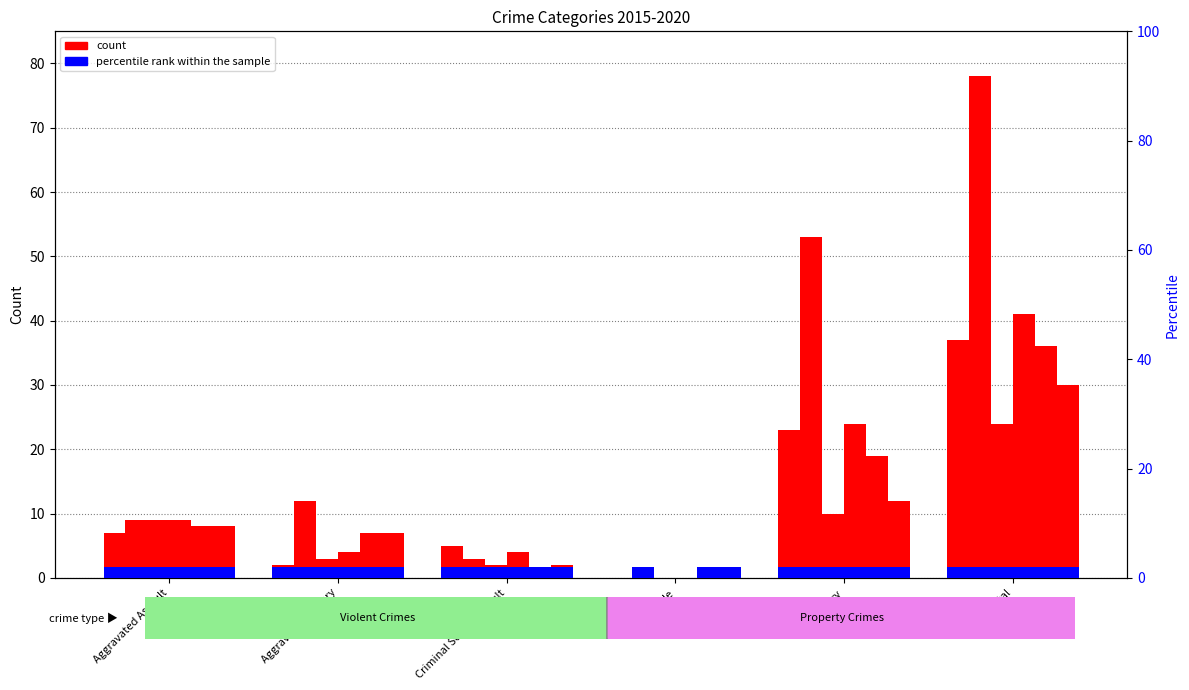

What is the total value across all series at Robbery?

141